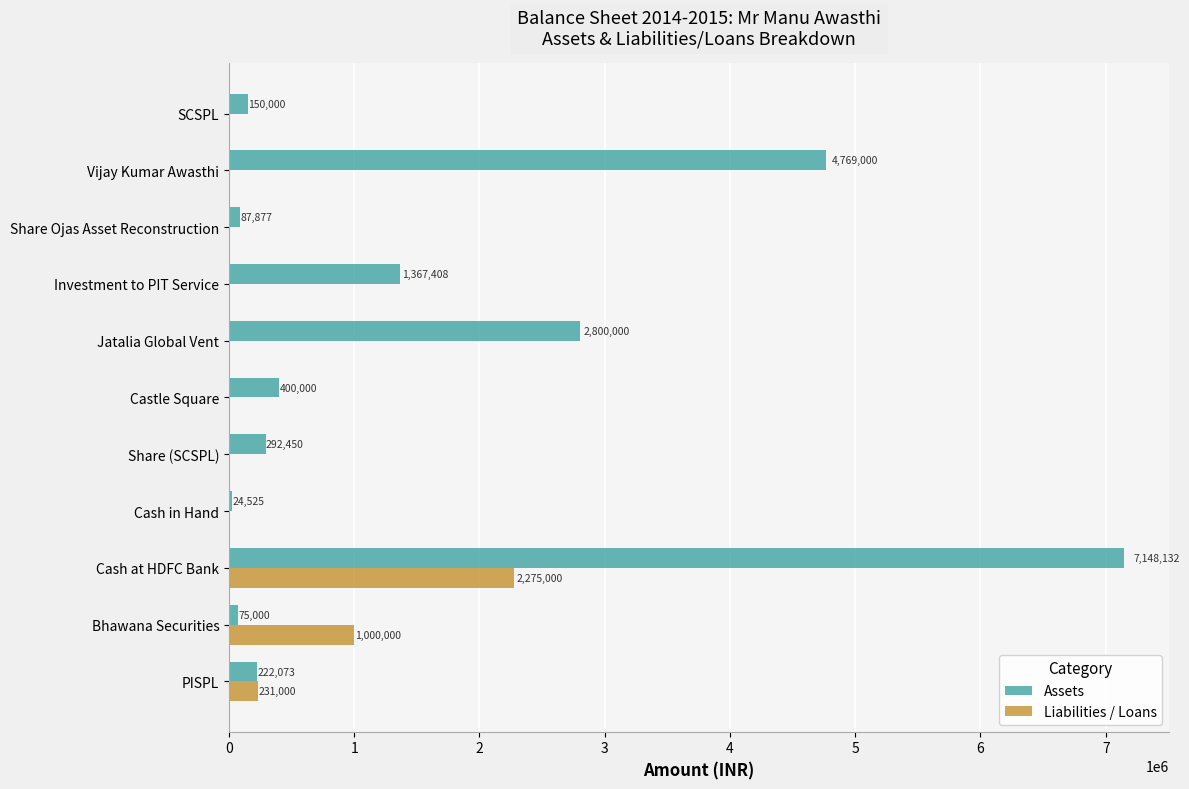

What is the approximate value of Liabilities / Loans at Bhawana Securities?

1000000.0